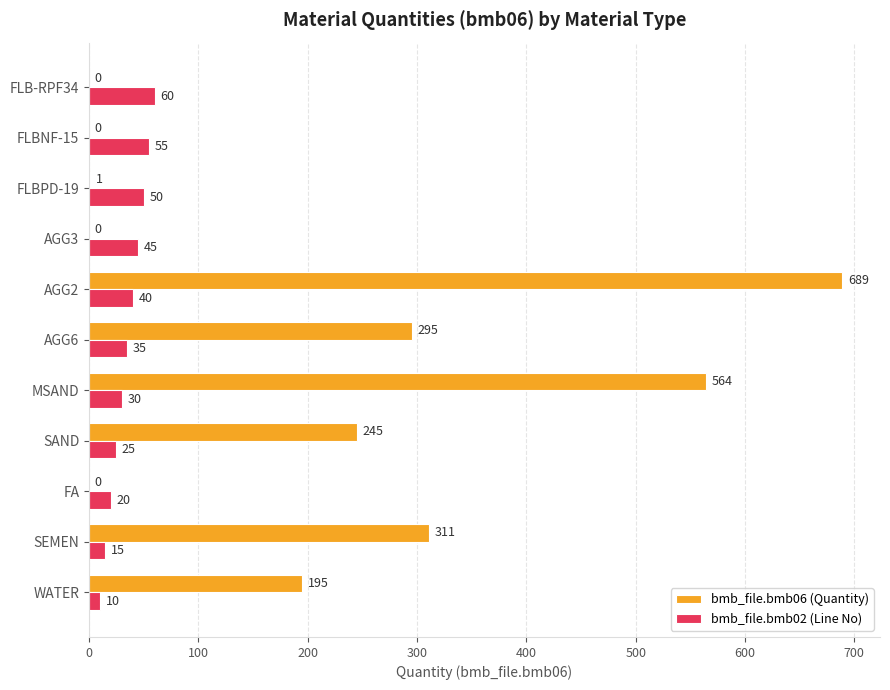

Is it true that bmb_file.bmb06 (Quantity) equals 0 at FLBNF-15?

True